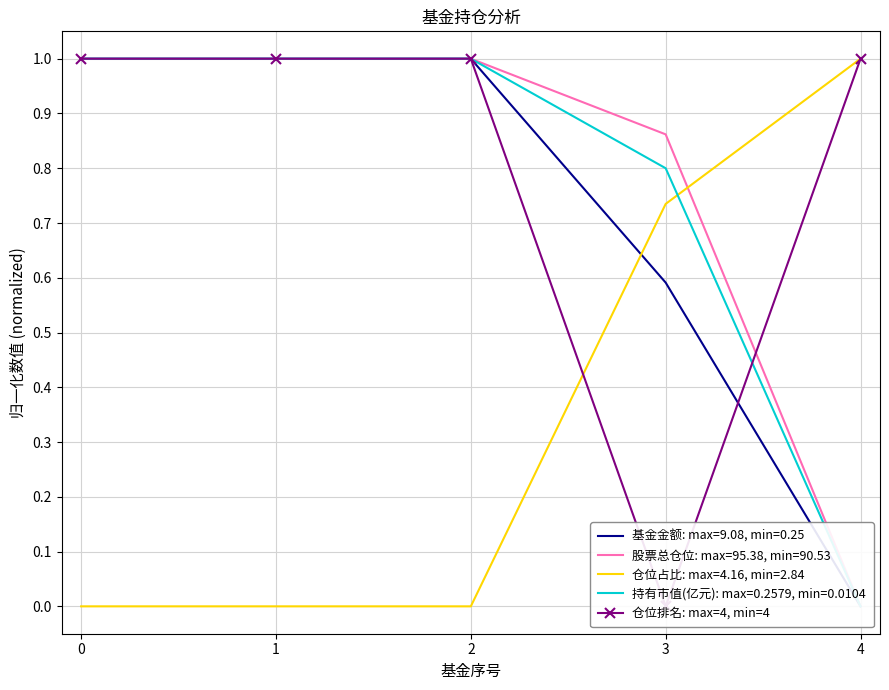

How many interior local valleys (lower than both neighbors) does the data have?

1